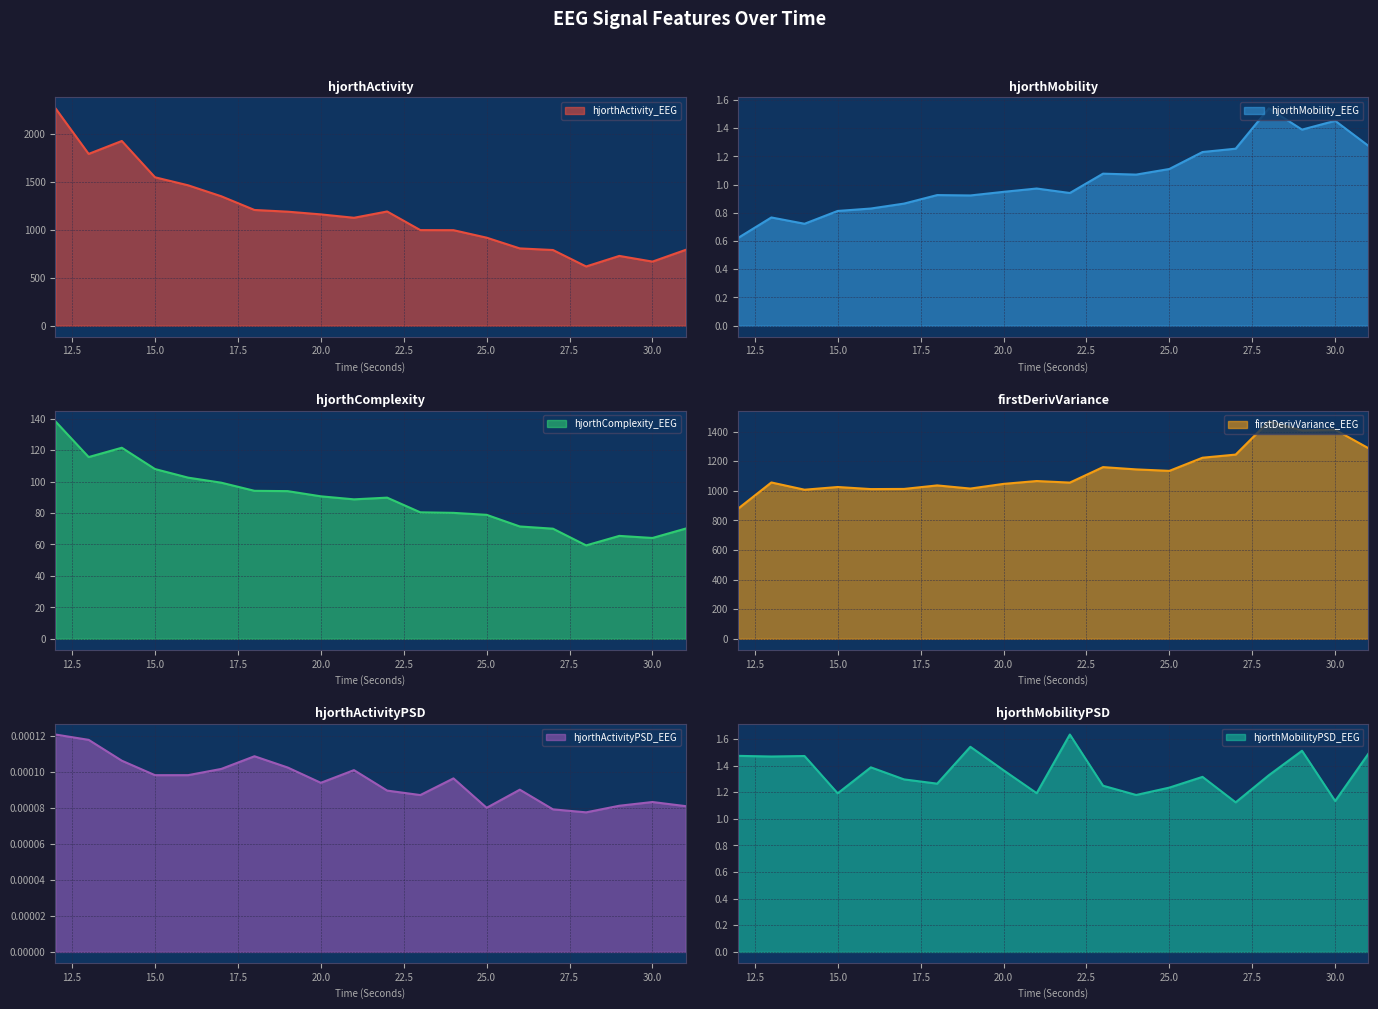

Which category has the highest value across all series?

12